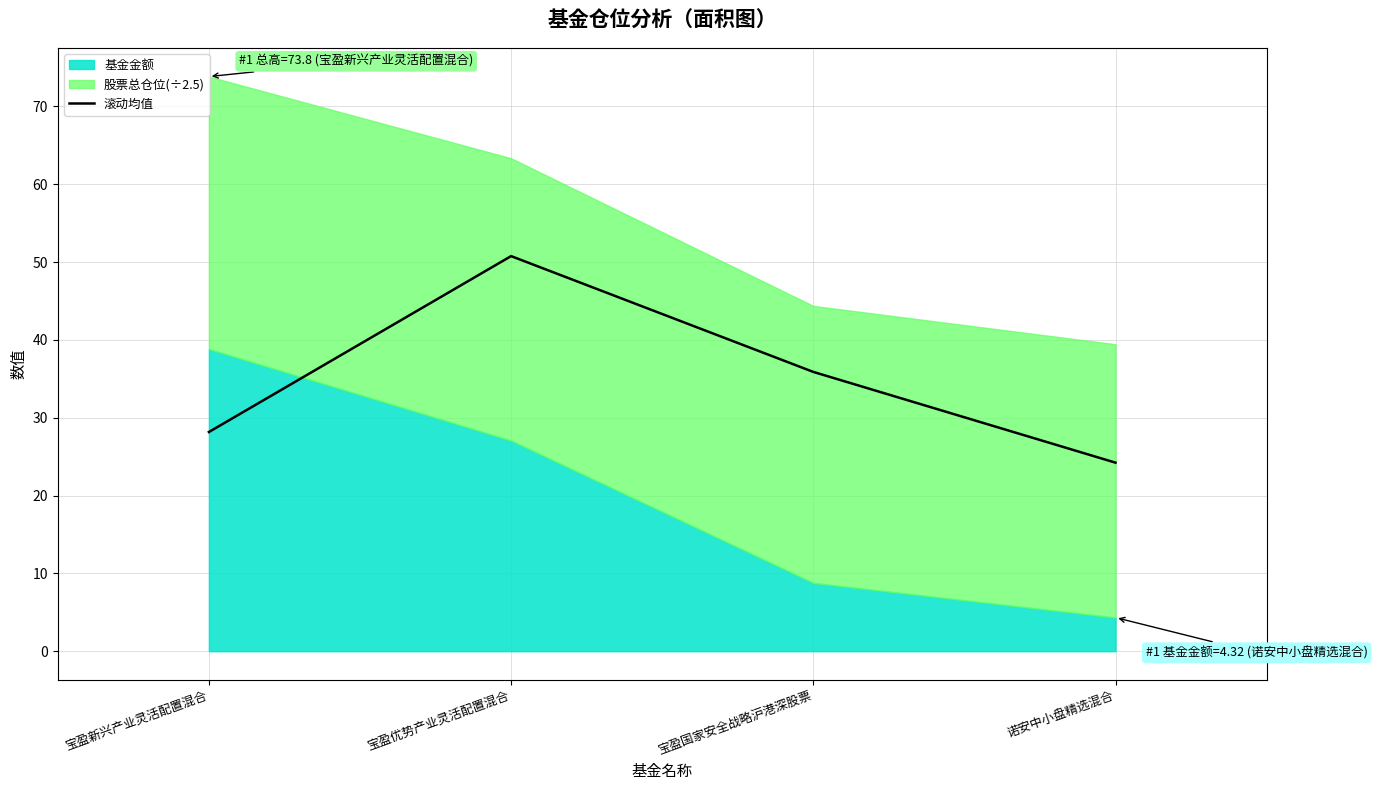

What is the change in value from 宝盈优势产业灵活配置混合 to 宝盈国家安全战略沪港深股票?

-14.9